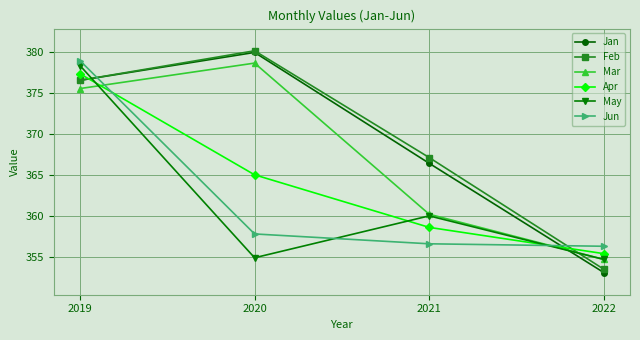

Does the chart display data point markers on the line(s)?

Yes